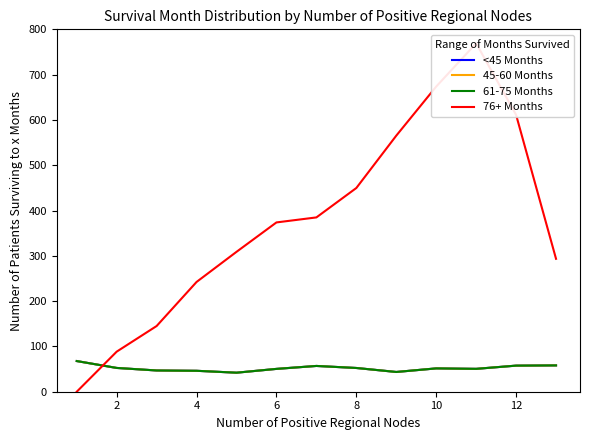

Does the chart display data point markers on the line(s)?

No